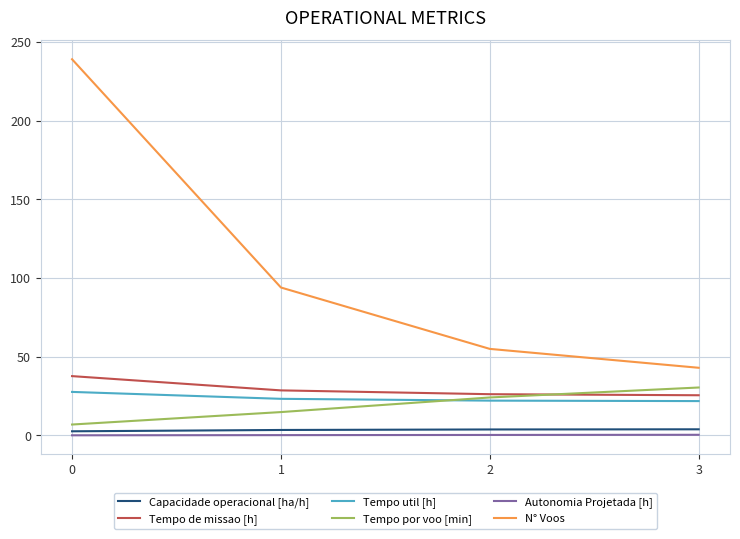

At how many categories does at least one series exceed 131?

1